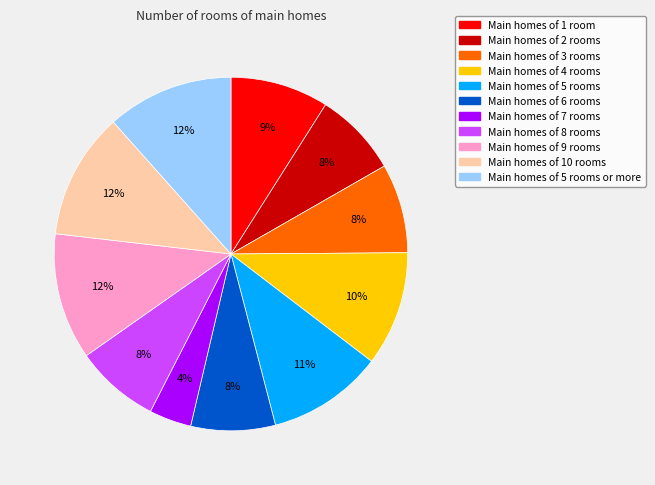

To the nearest percent, what is the difference between the largest and smallest slice percentages?

8%